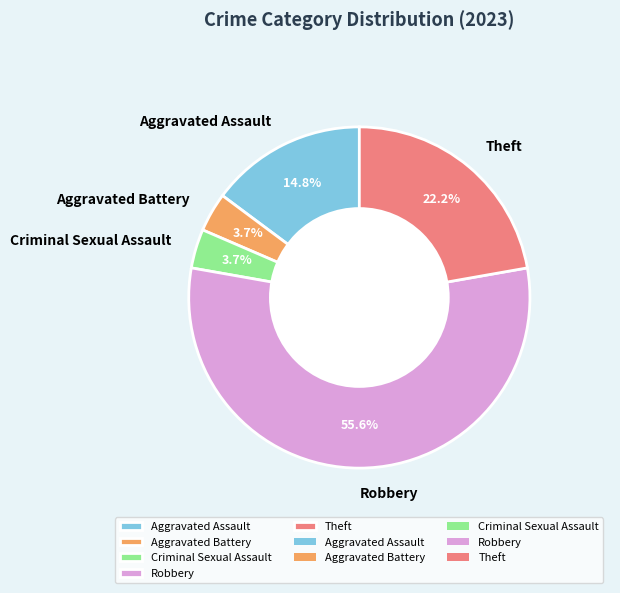

Between Robbery and Aggravated Assault, which is larger?

Robbery